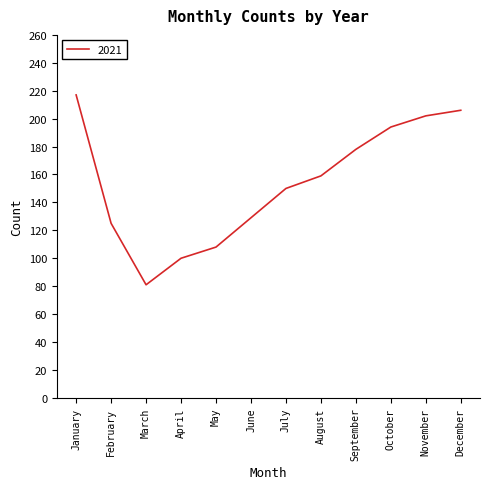

Does the chart display data point markers on the line(s)?

No